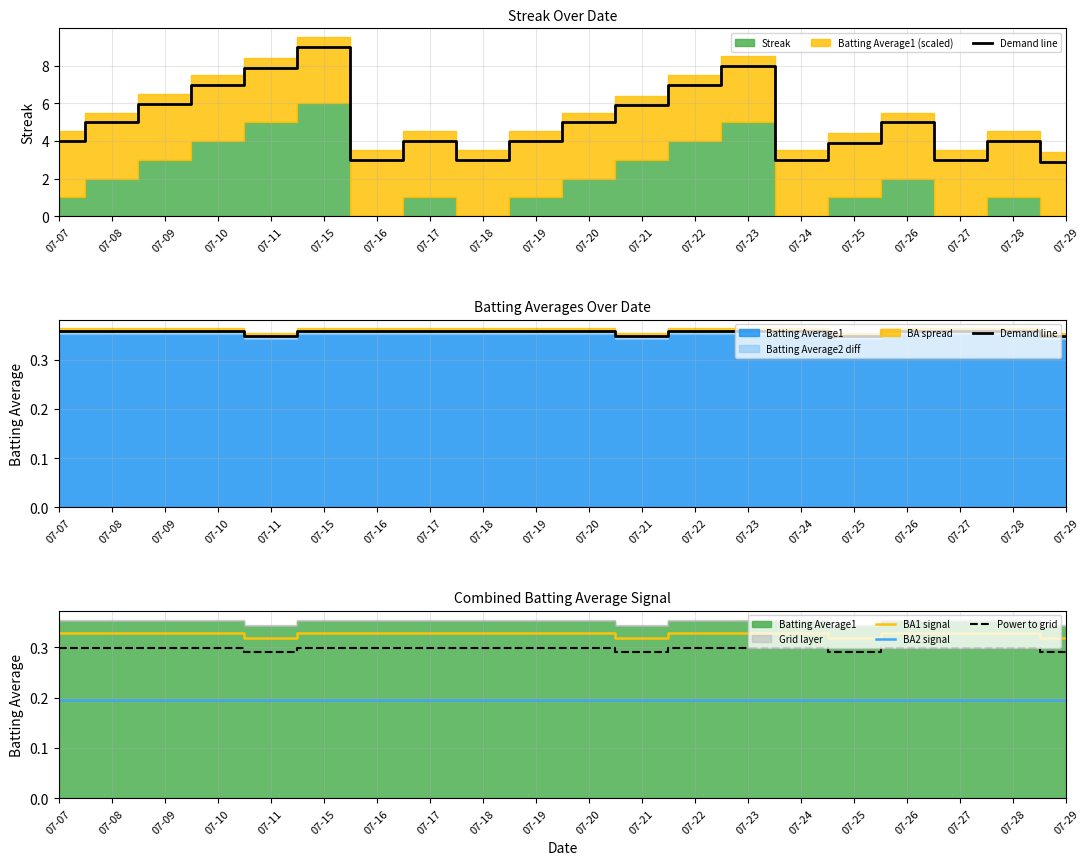

True or false: BA2 signal and Demand line intersect in this chart.

False